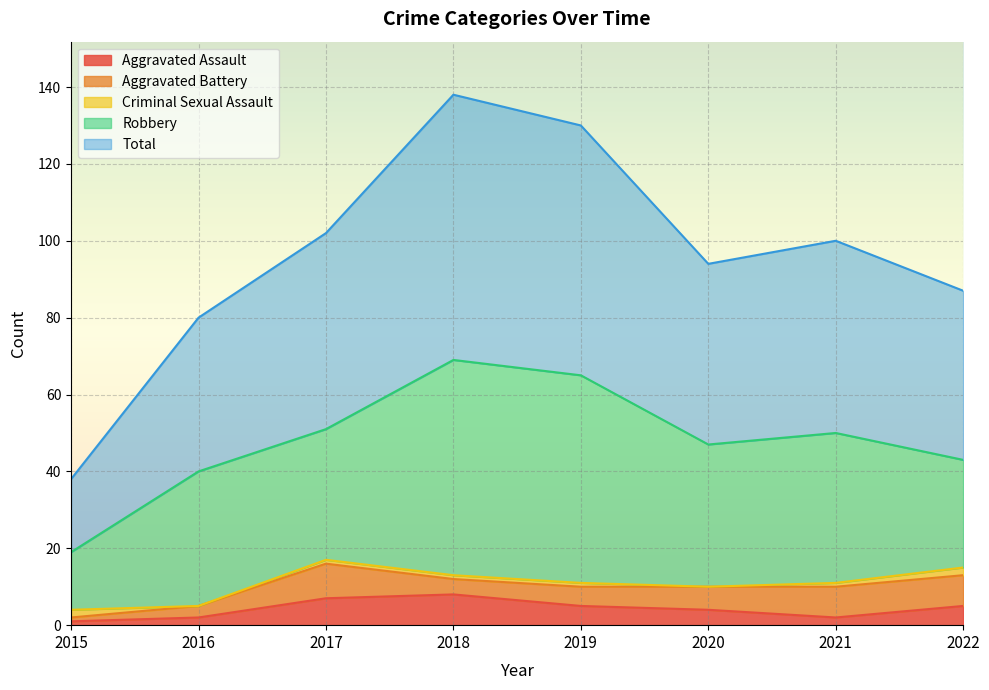

What is the greatest value displayed?

69